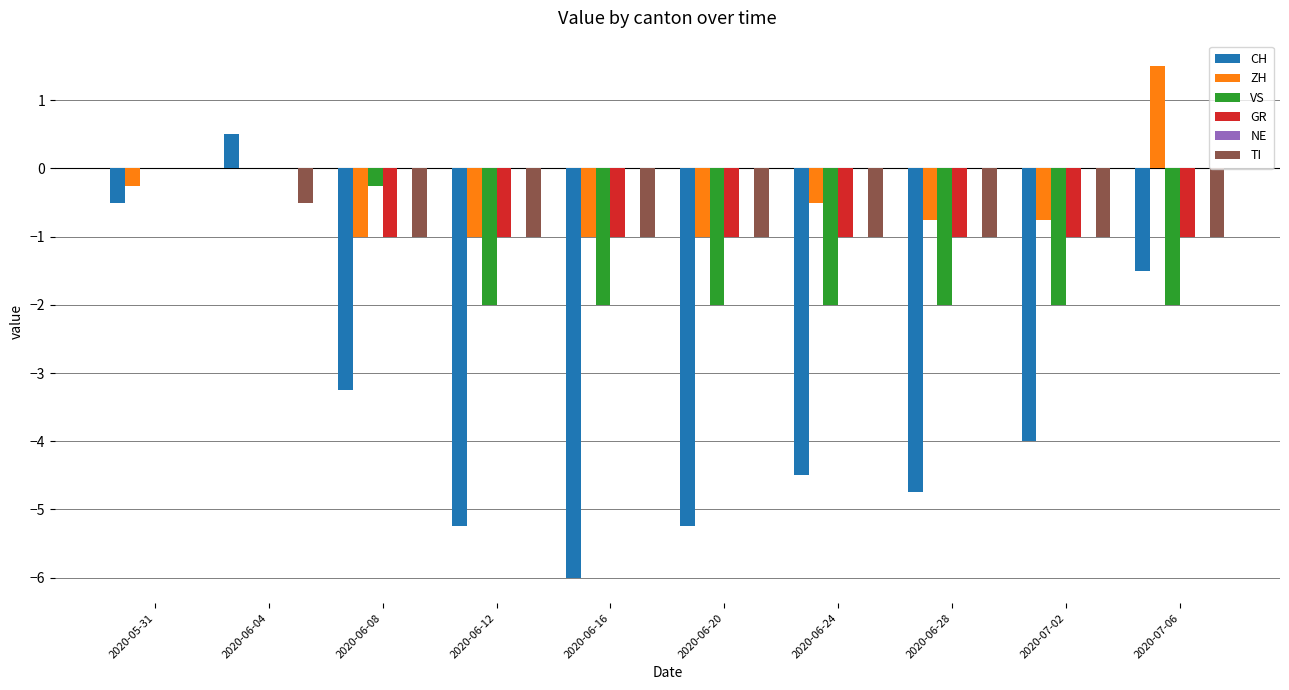

Which series has the largest total across all categories?

ZH